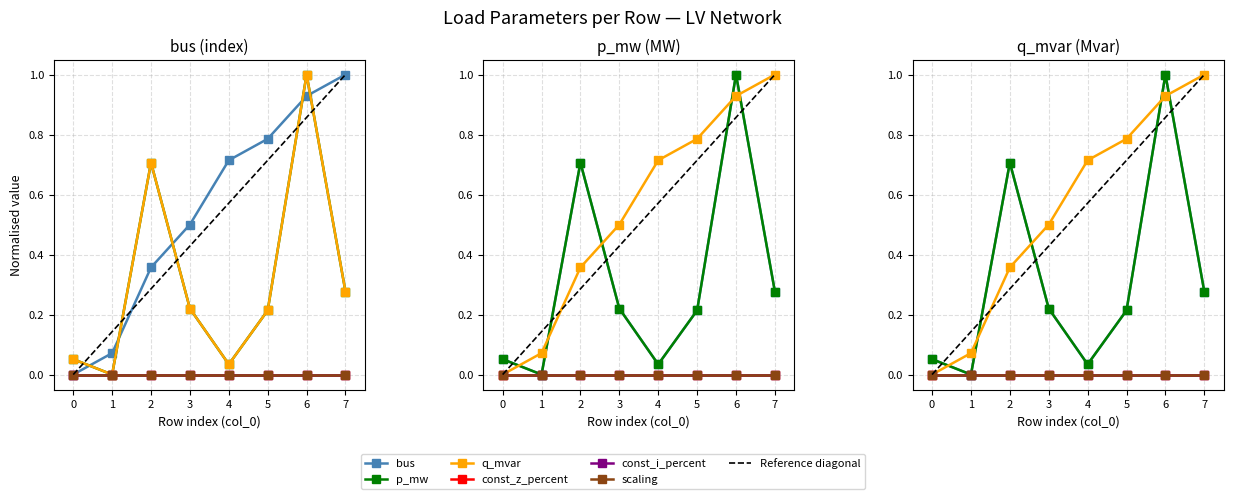

What value does the q_mvar series have at 0?

0.1